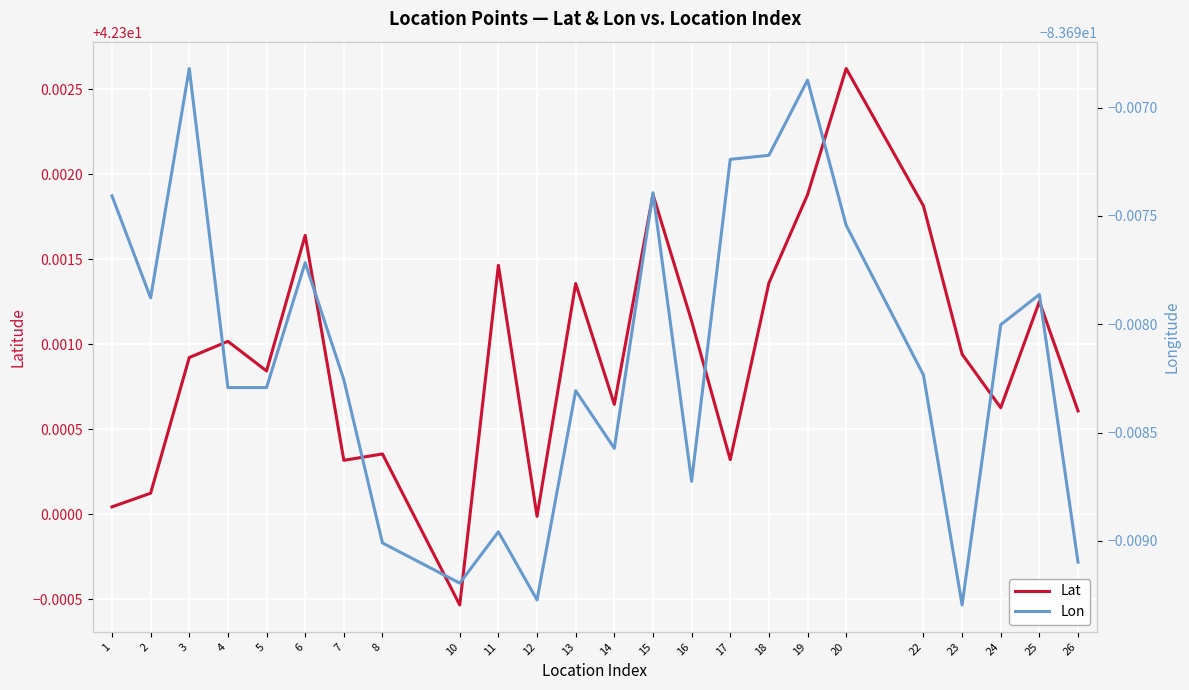

What is the lowest value of the Lon series?

-83.7